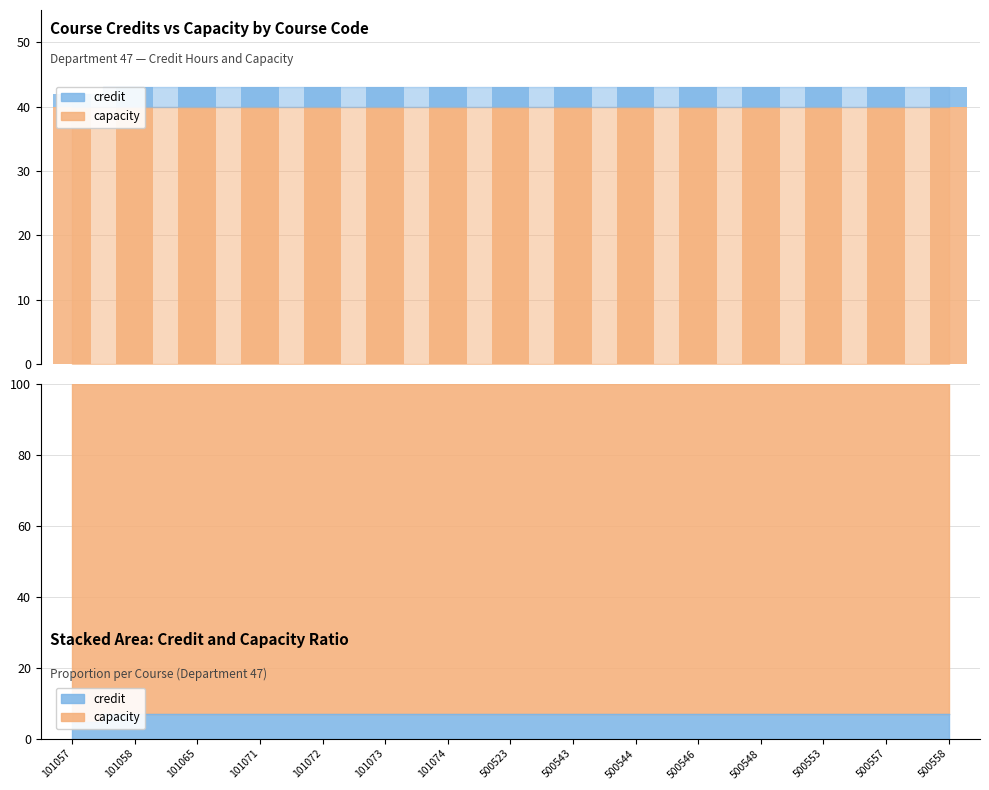

Reading left to right, list all the values displayed in this chart.

capacity: 40	40	40	40	40	40	40	40	40	40	40	40	40	40	40
credit: 2	3	3	3	3	3	3	3	3	3	3	3	3	3	3